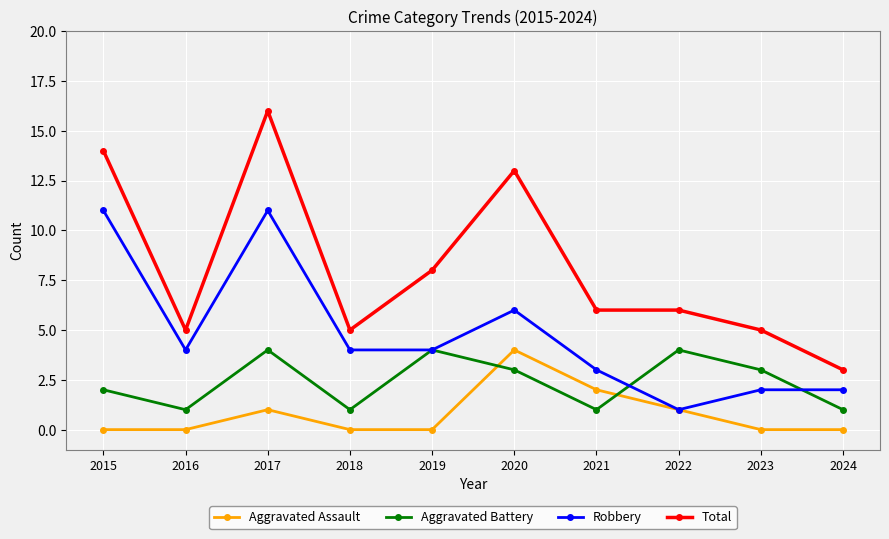

How many lines are shown in the chart?

4